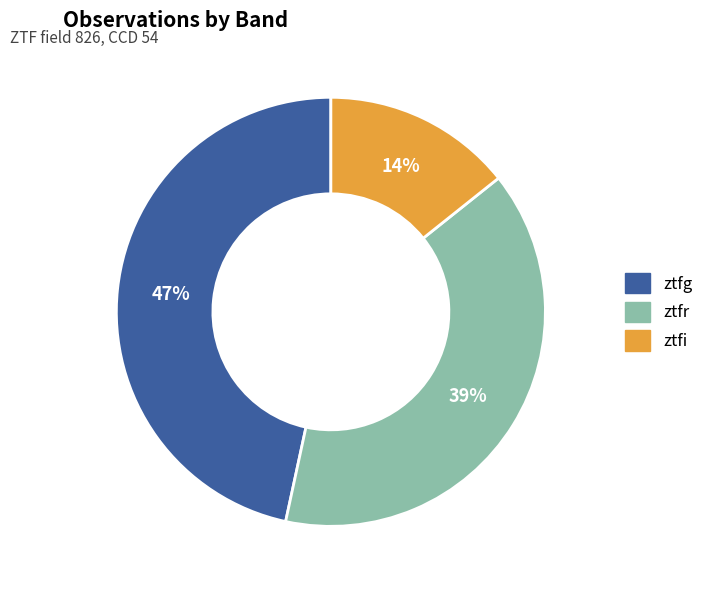

How many slices are in this pie chart?

3